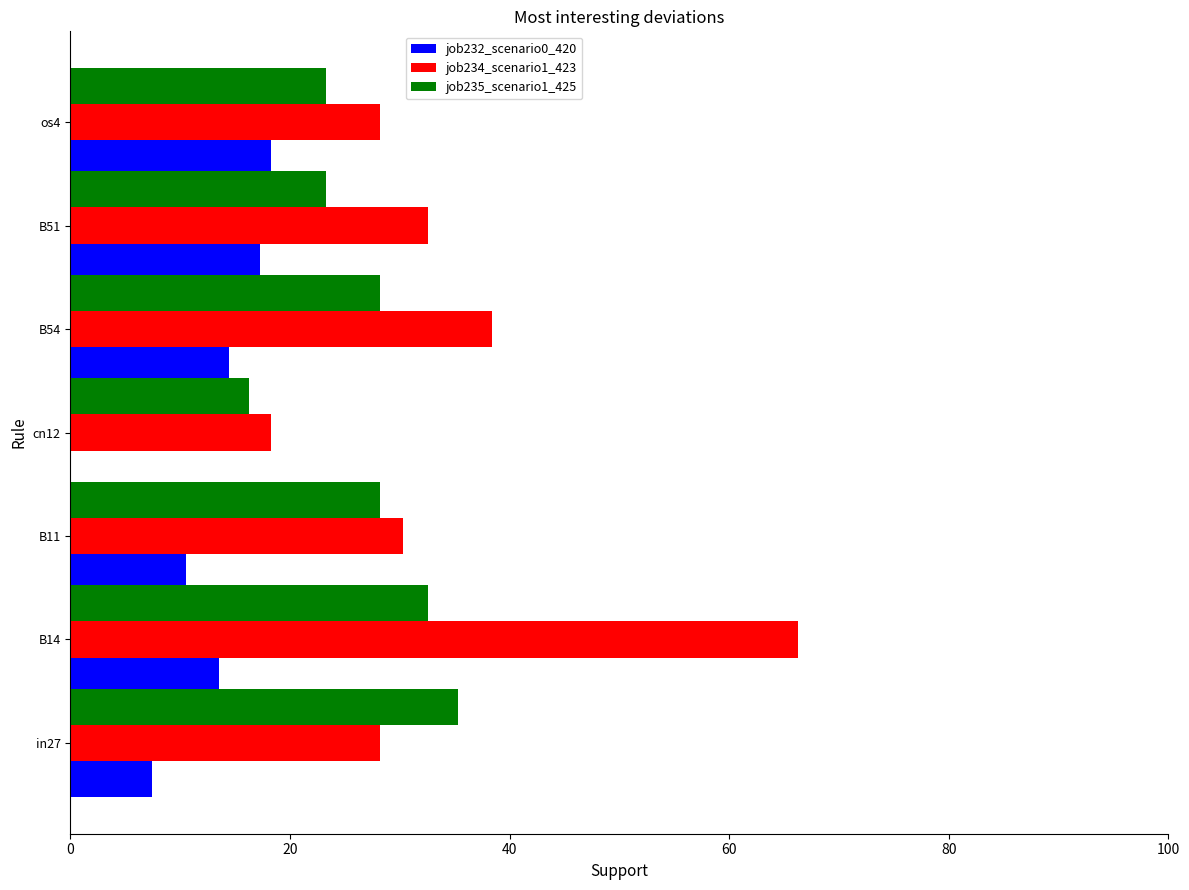

Between B14 and os4, which series saw the biggest shift?

job234_scenario1_423